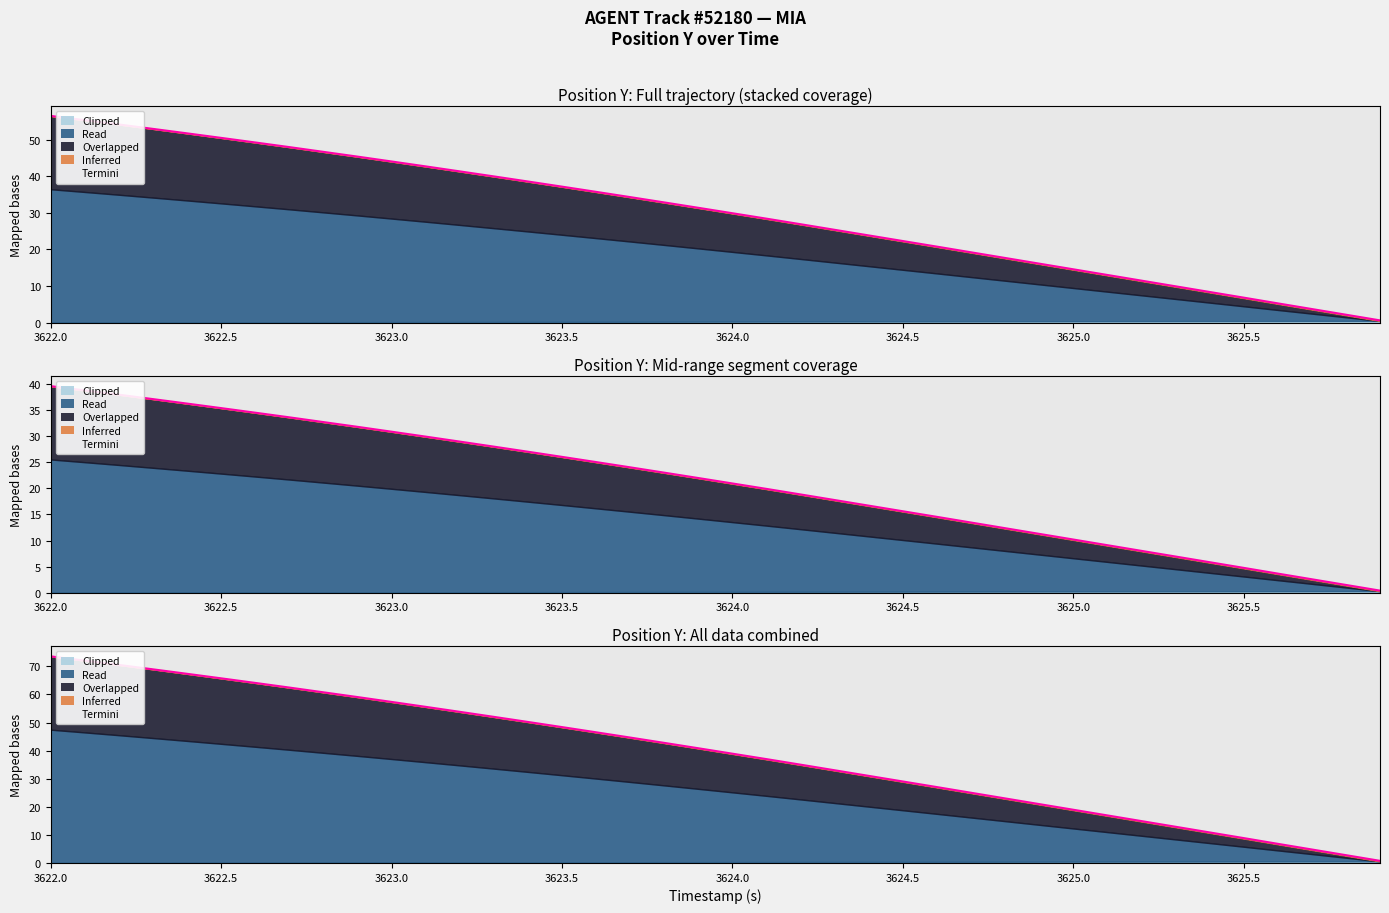

What is the minimum value shown in the chart?

0.8